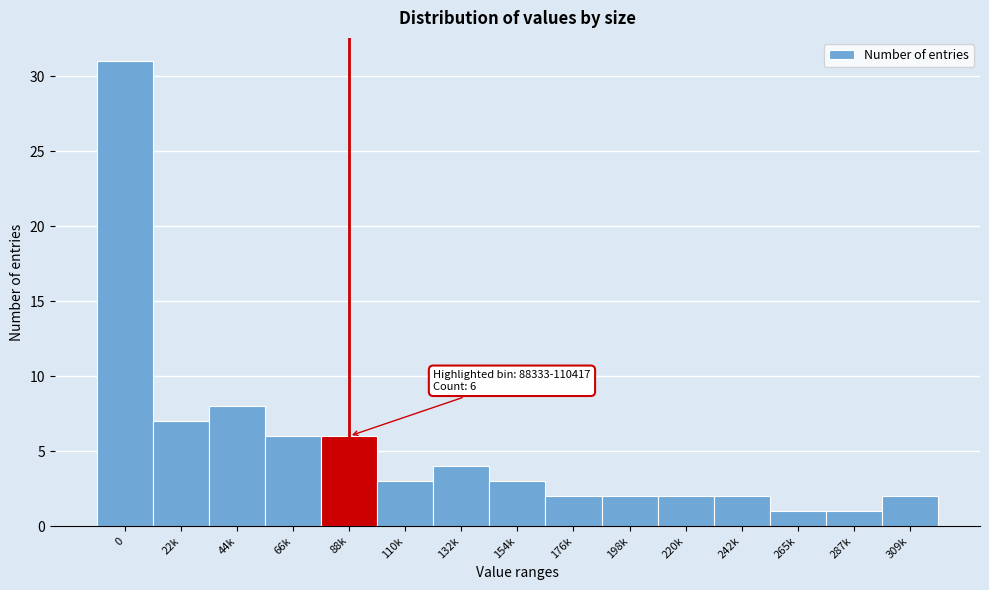

Reading right to left, transcribe all the data shown in this chart.

2	1	1	2	2	2	2	3	4	3	6	6	8	7	31